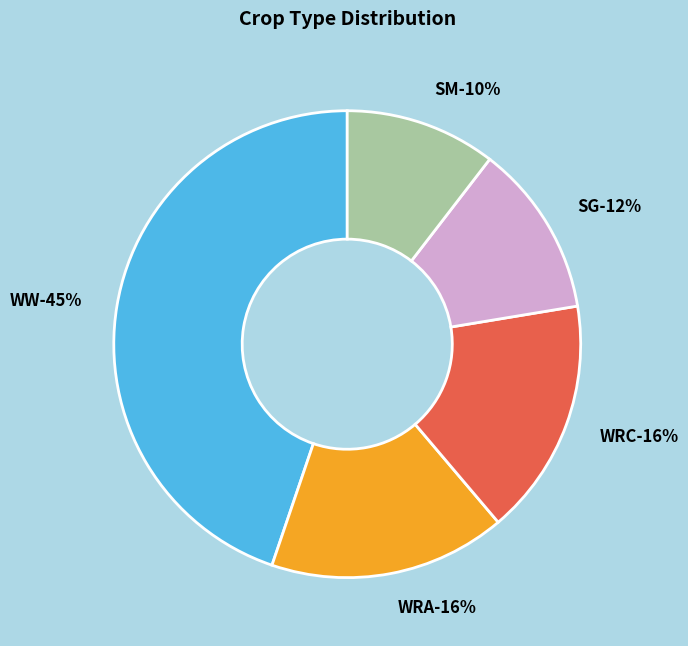

Is the sum of WRC and WRA greater than half?

No